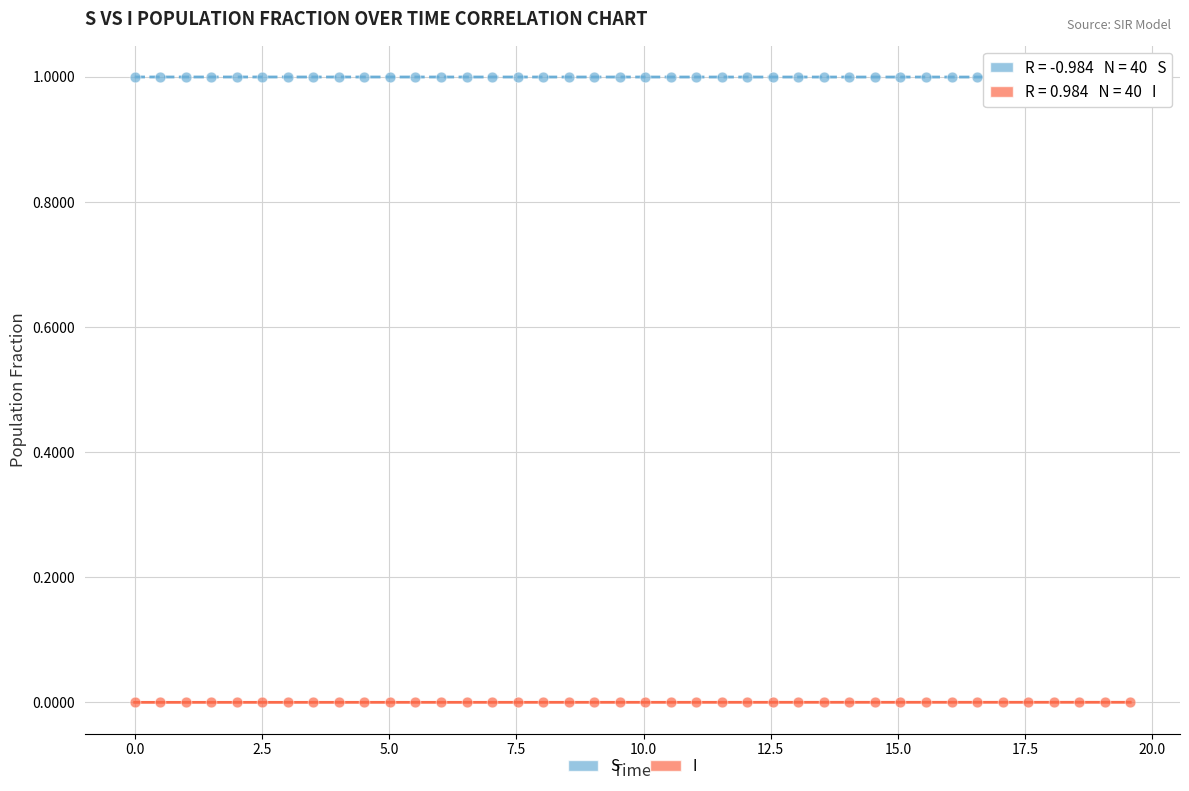

Which series reaches the maximum Y coordinate?

S